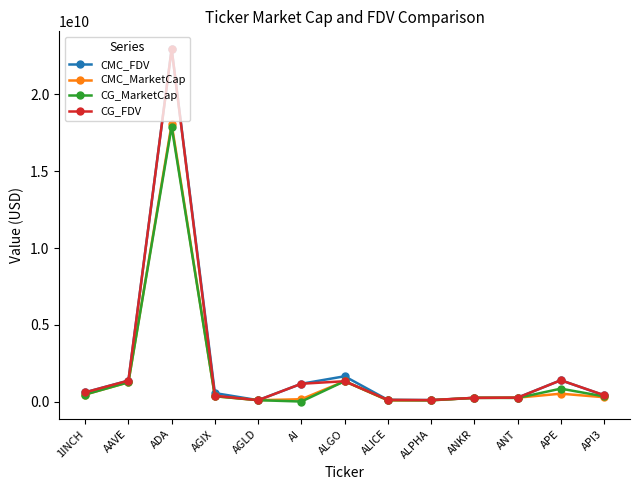

Where is CG_FDV nearest to the value 11525261804?

APE